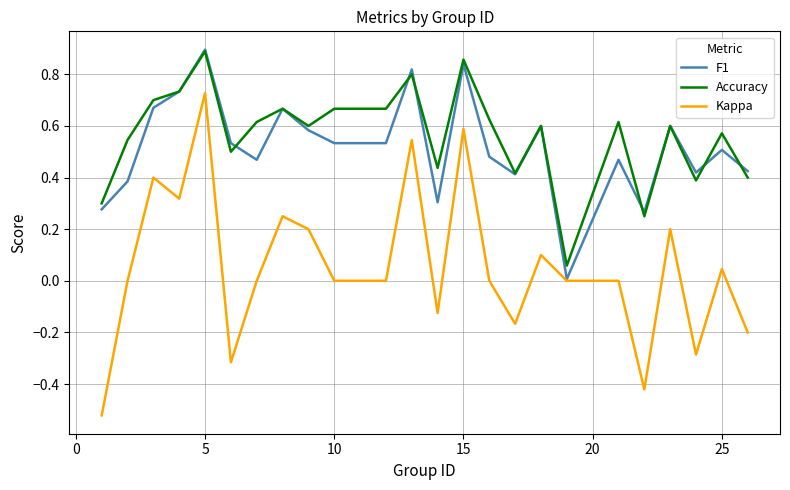

What is the sum of all F1 values?

12.4